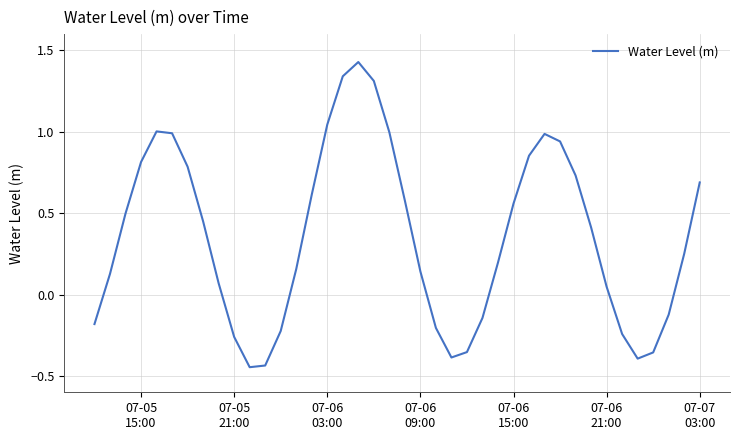

What is the minimum value shown in the chart?

-0.4